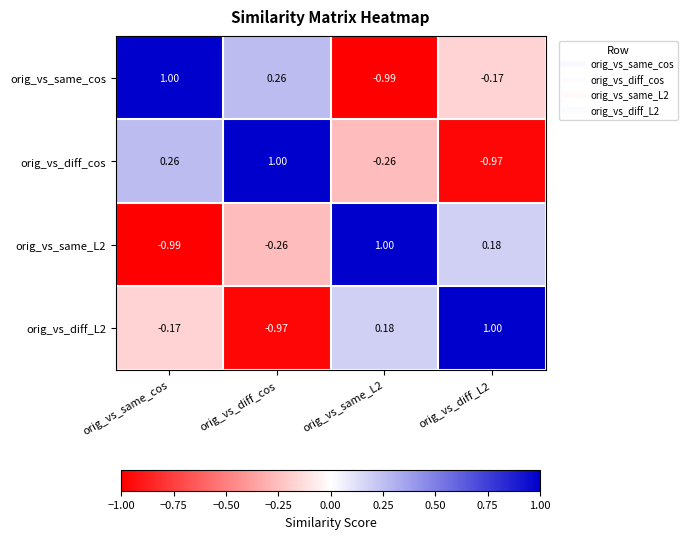

At which label does orig_vs_diff_L2 reach its minimum?

orig_vs_diff_cos